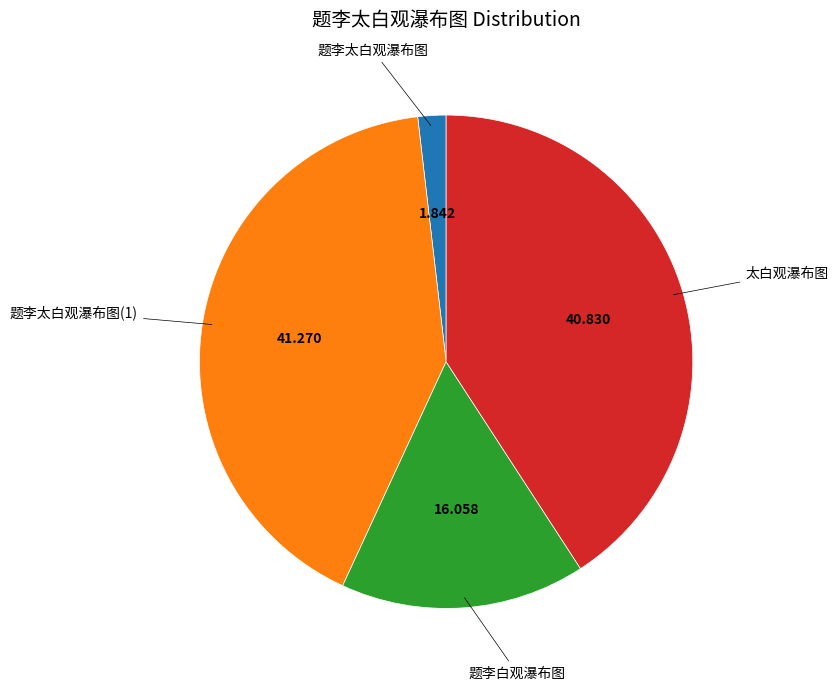

Is there a majority slice in this chart?

No